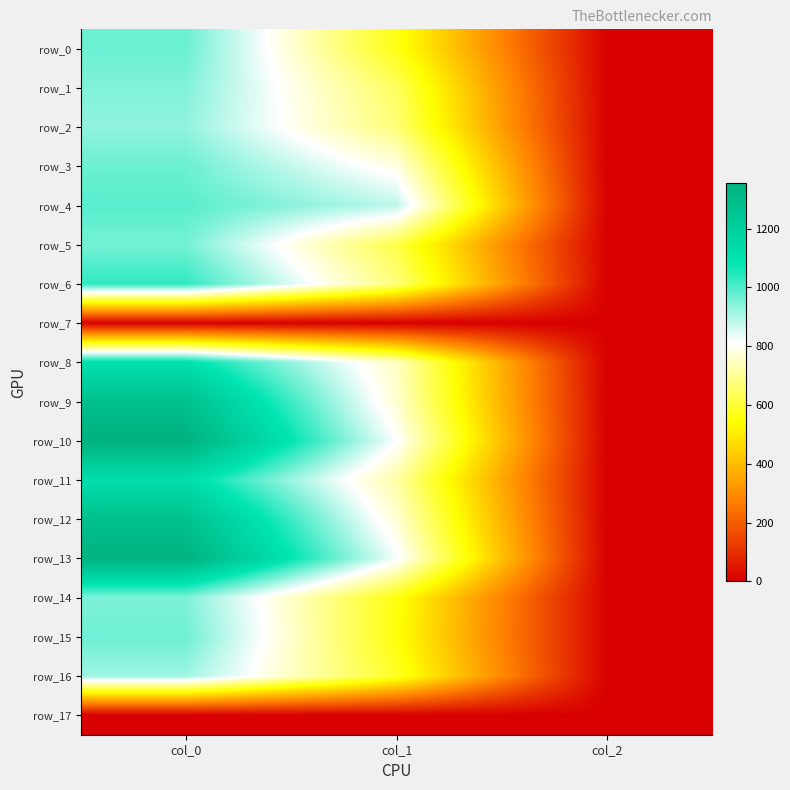

Is the value of row_15 at col_1 greater than the value of row_6 at col_1?

No